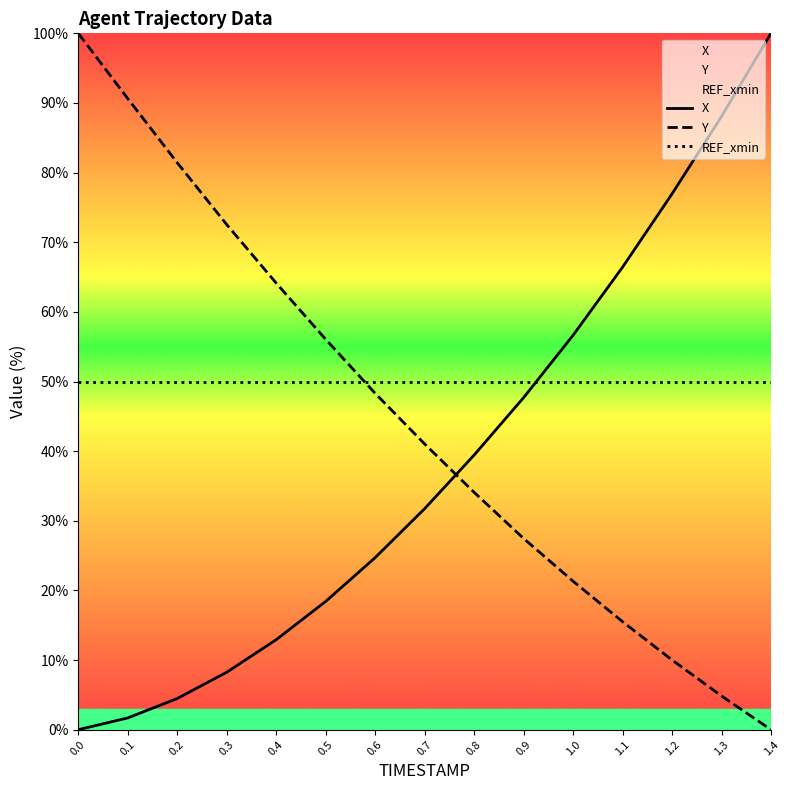

Which series has the largest total across all categories?

REF_xmin